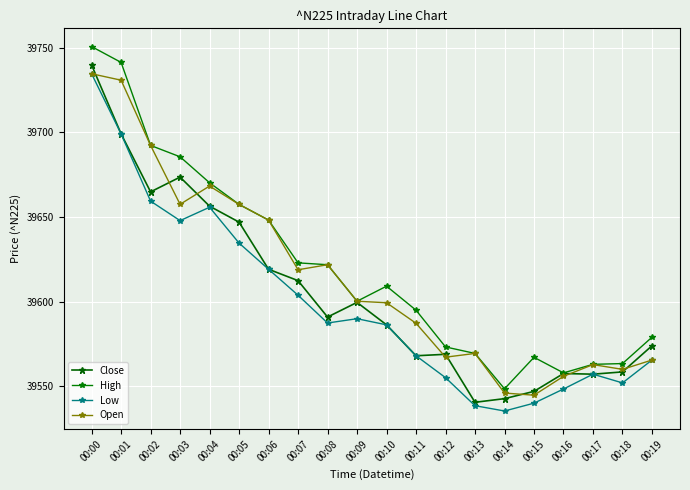

In Low, how many points are lower than both neighbors (excluding endpoints)?

4